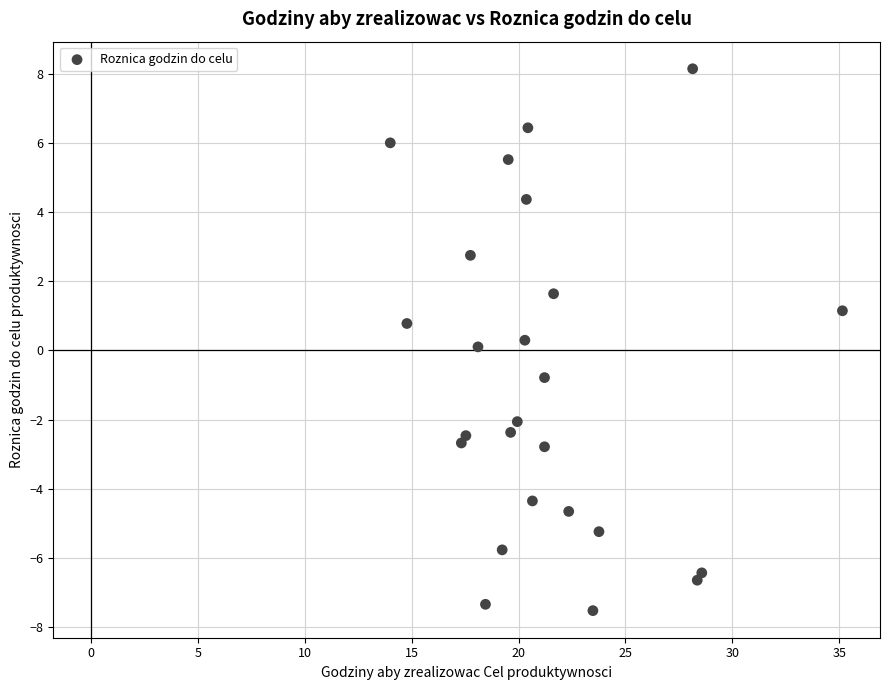

What is the range of X values (max minus min)?

21.1